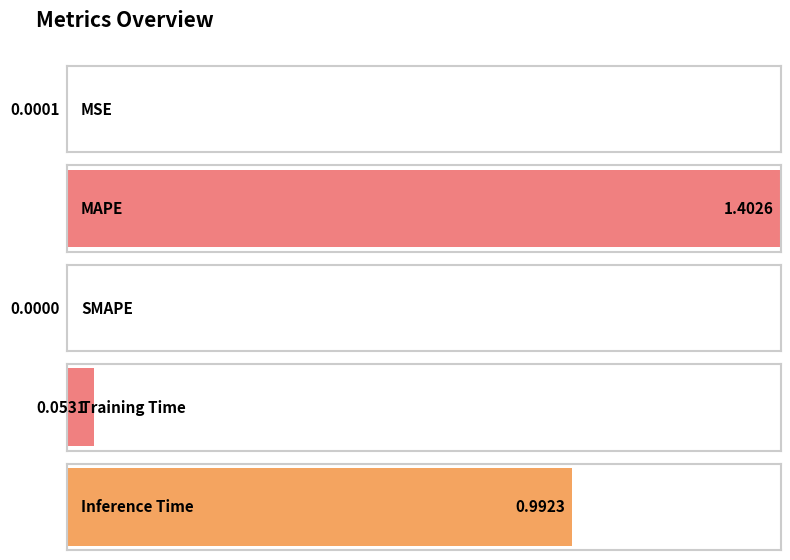

What is the difference between the second highest and second lowest values?

1.0